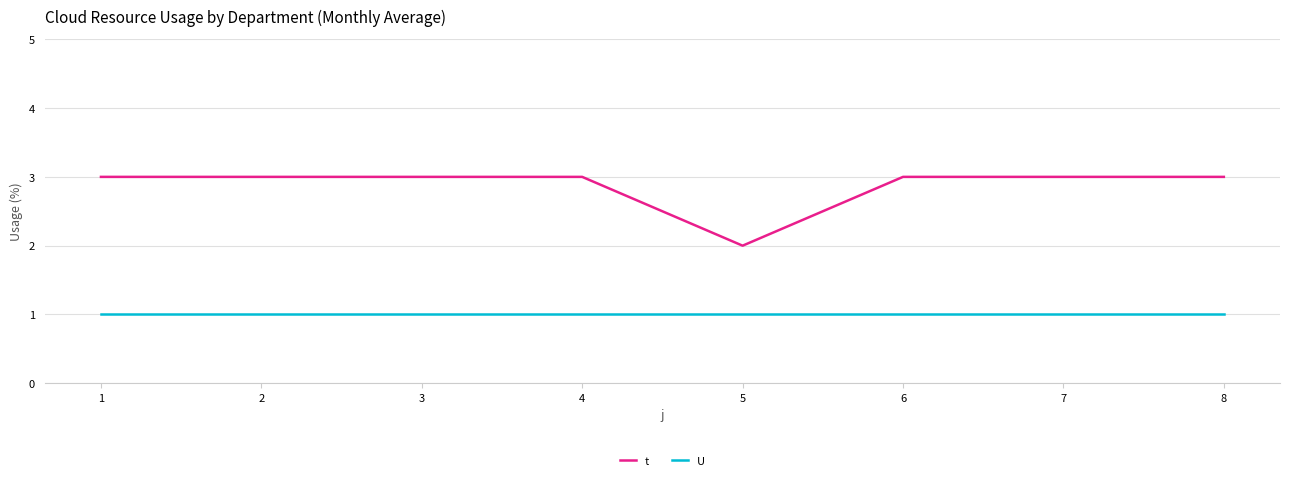

Reading left to right, transcribe all the data shown in this chart.

t: 3	3	3	3	2	3	3	3
U: 1	1	1	1	1	1	1	1